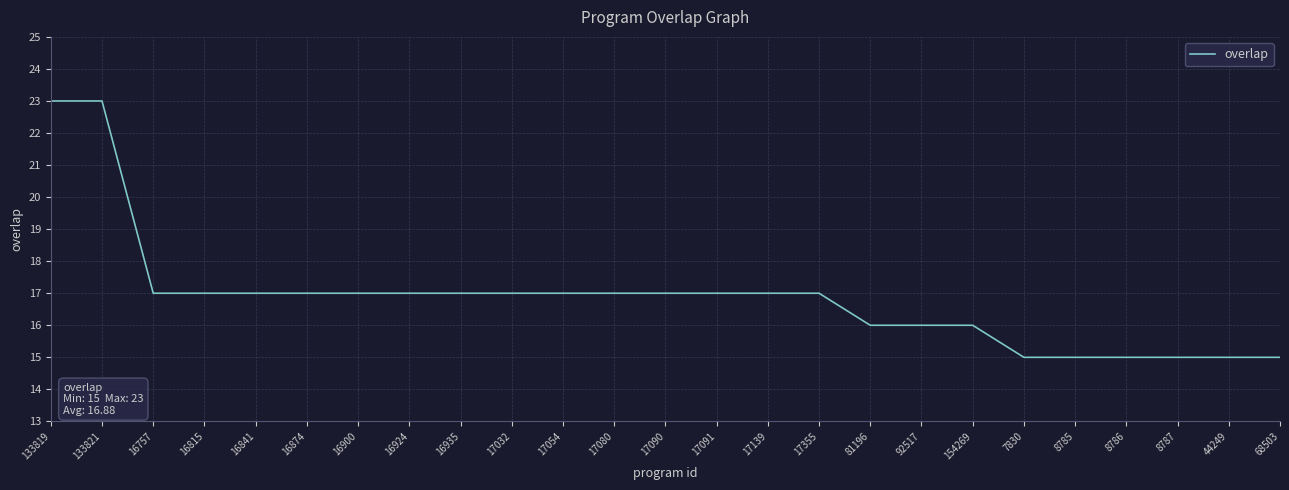

What position from the right is 16757?

23